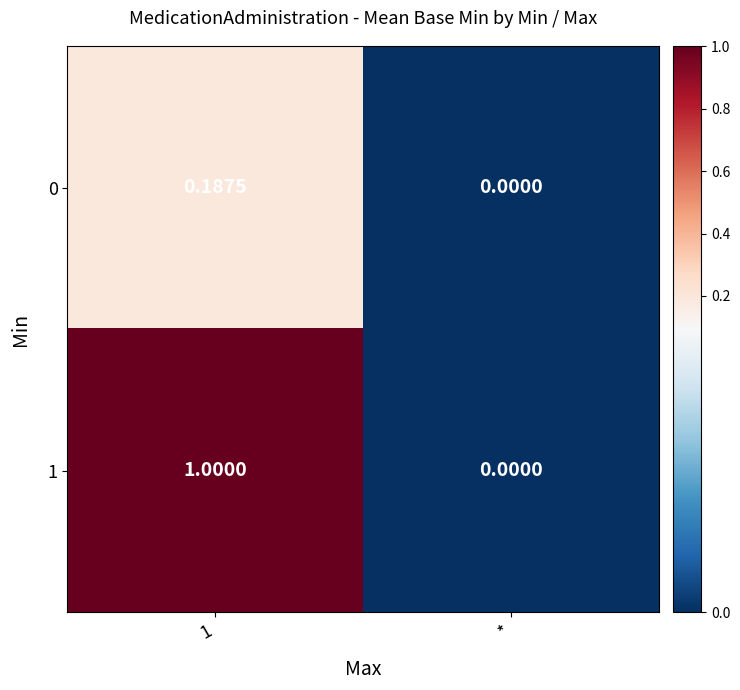

Which category has the lowest value in the 1 series?

*